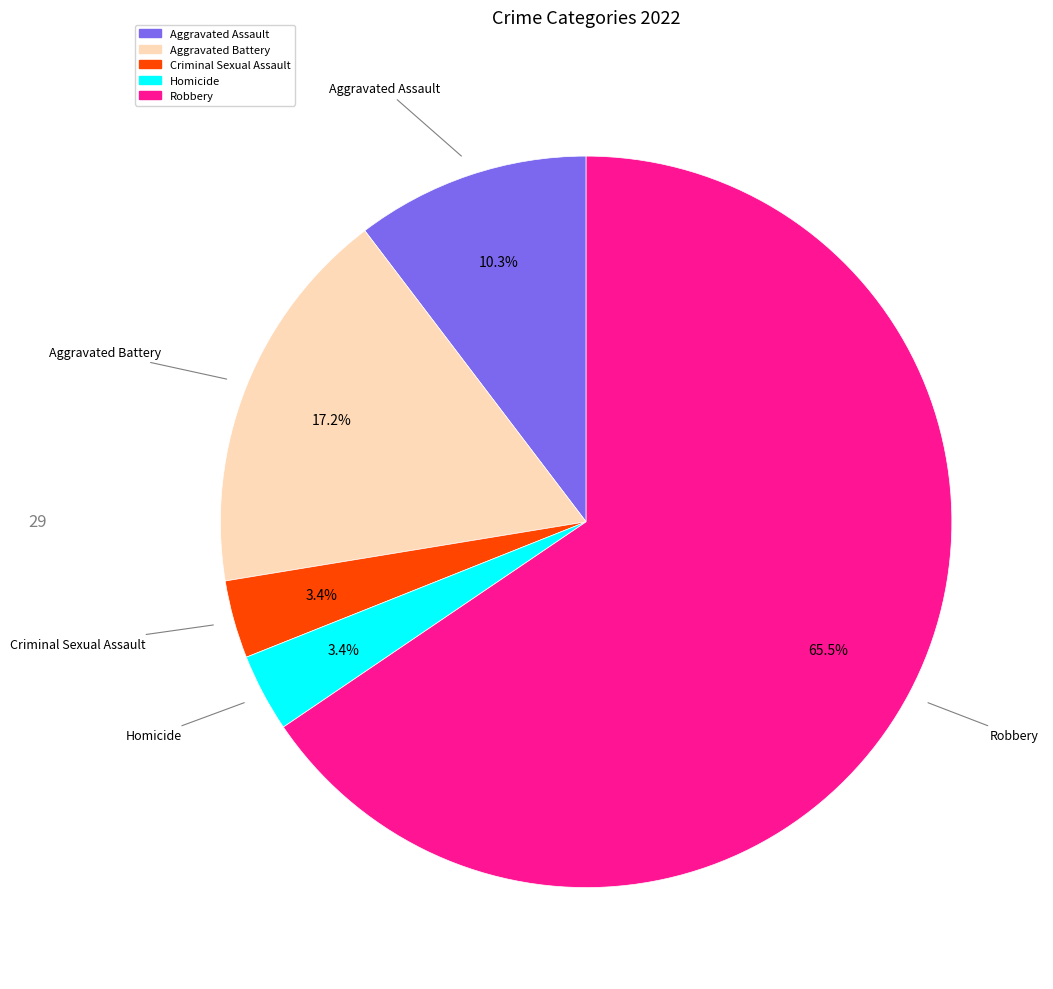

The Aggravated Battery slice represents 8% of the pie. True or false?

False